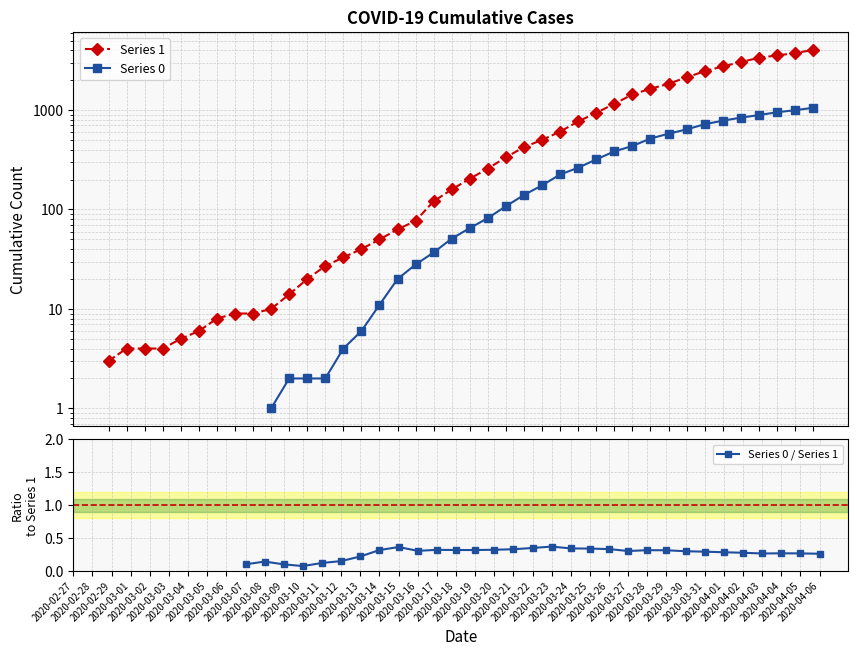

True or false: Series 1 and Series 0 cross at least once.

False